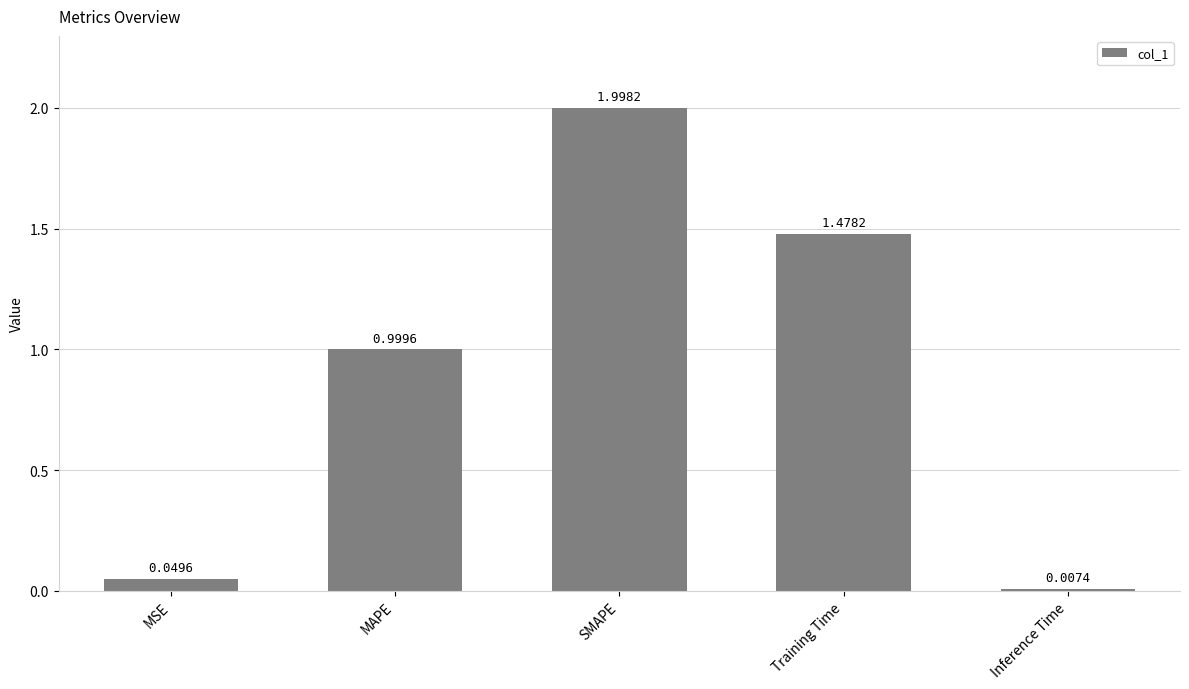

Are the bars horizontal?

No